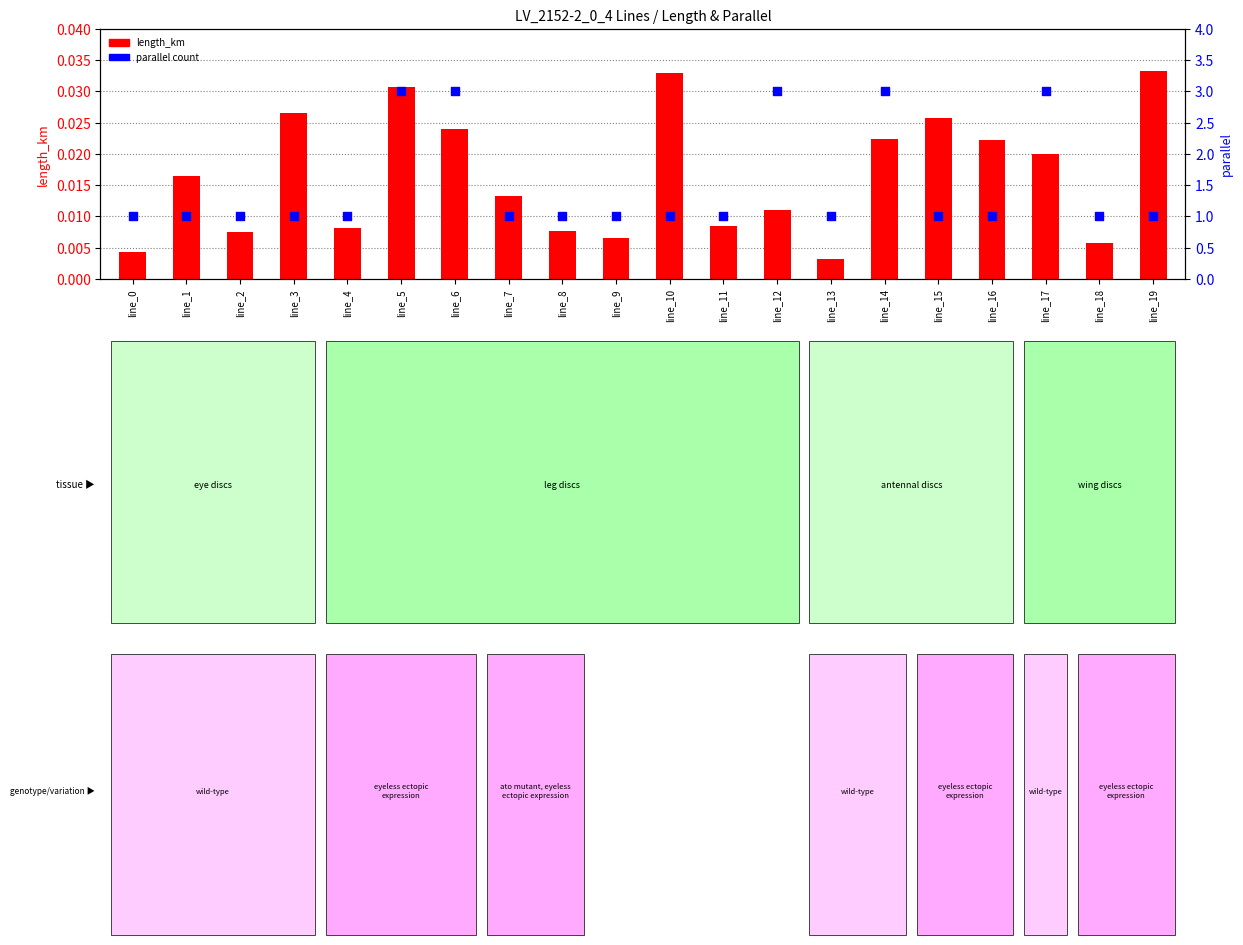

Which series contains the highest Y value?

parallel